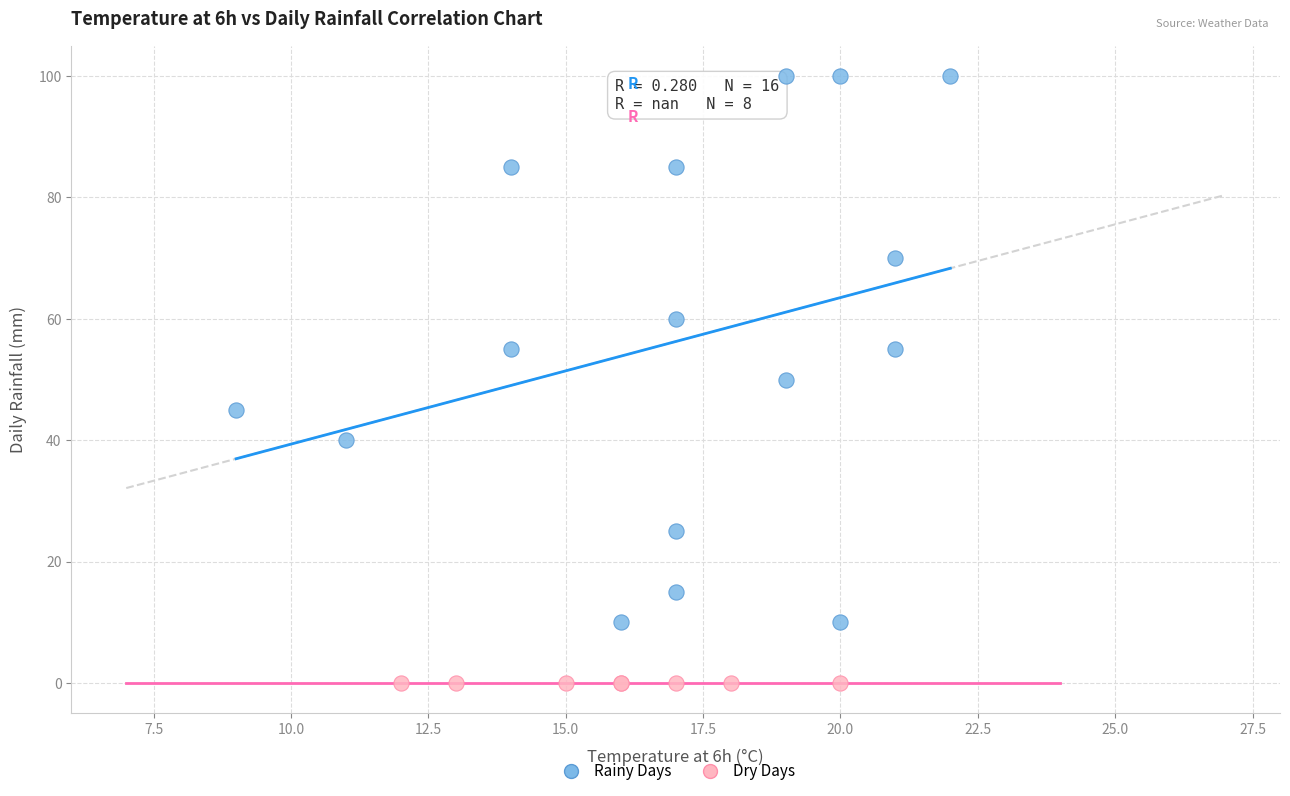

Which series reaches the maximum Y coordinate?

Rainy Days